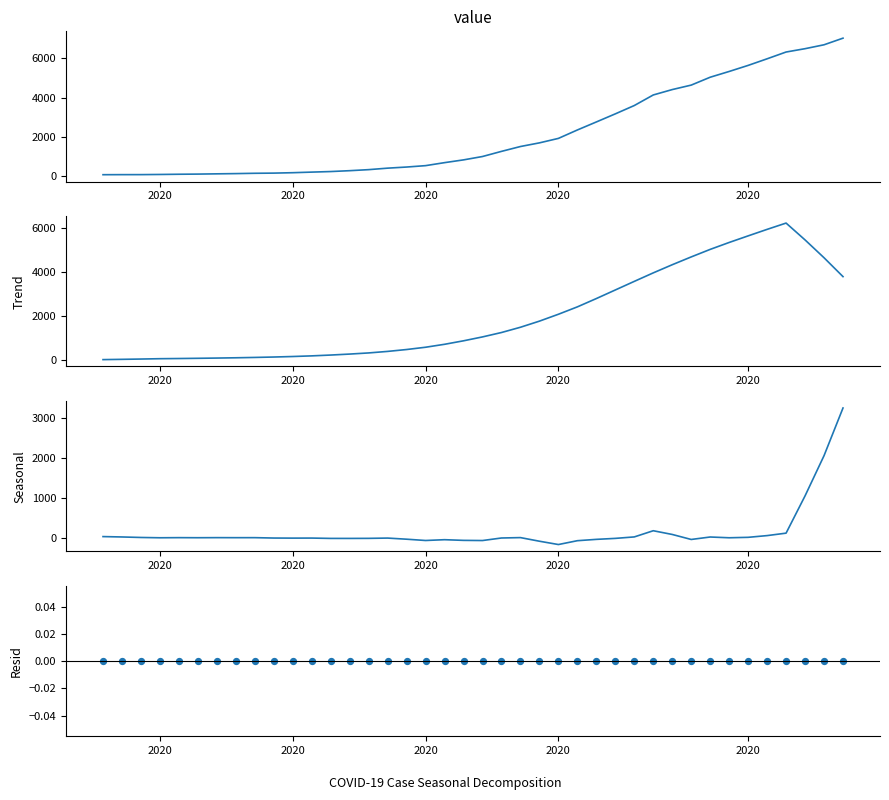

Which series has the widest spread of Y values?

value